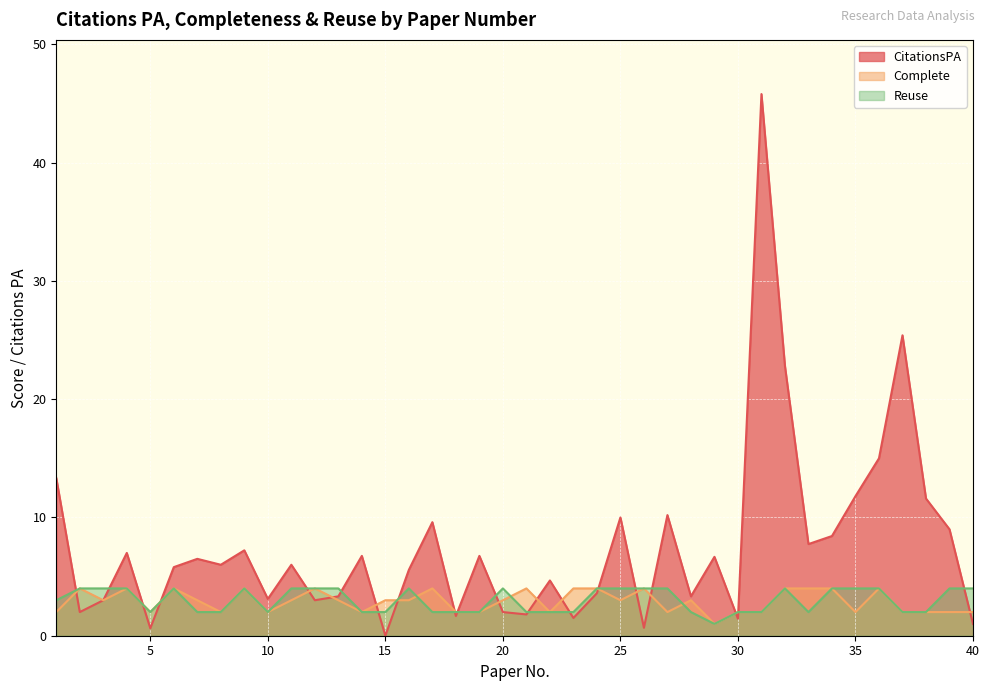

At how many categories does at least one series exceed 42?

1